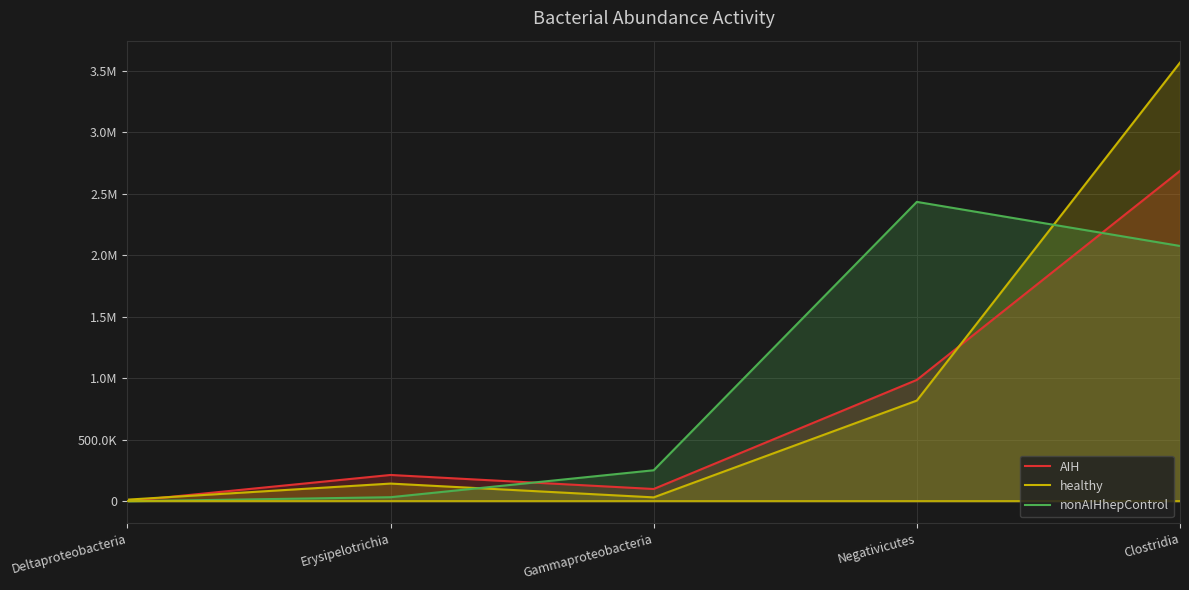

Is the value of nonAIHhepControl at Clostridia greater than the value of healthy at Negativicutes?

Yes